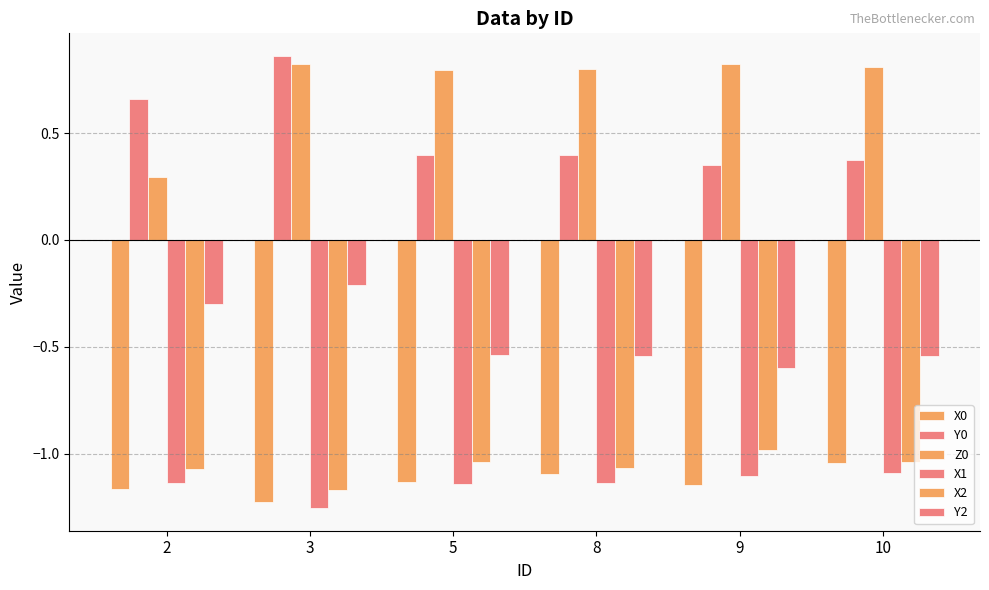

The X1 series shows -0.4 at 9. True or false?

False